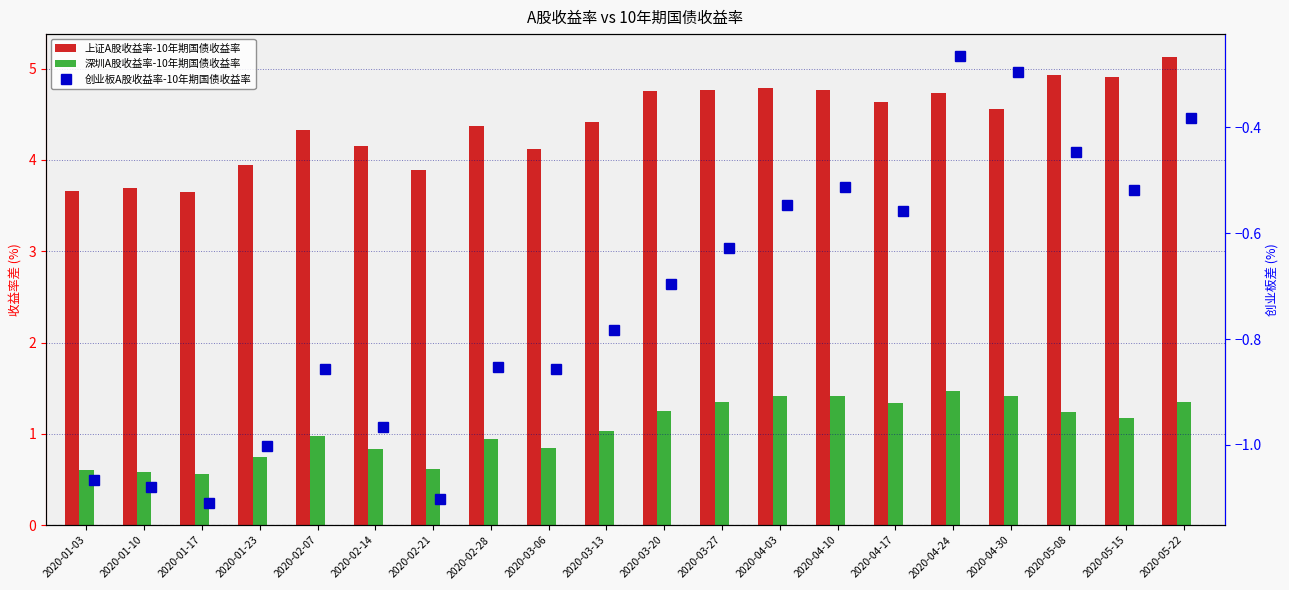

At 2020-03-27, list the series in order from smallest to largest.

创业板A股收益率-10年期国债收益率, 深圳A股收益率-10年期国债收益率, 上证A股收益率-10年期国债收益率